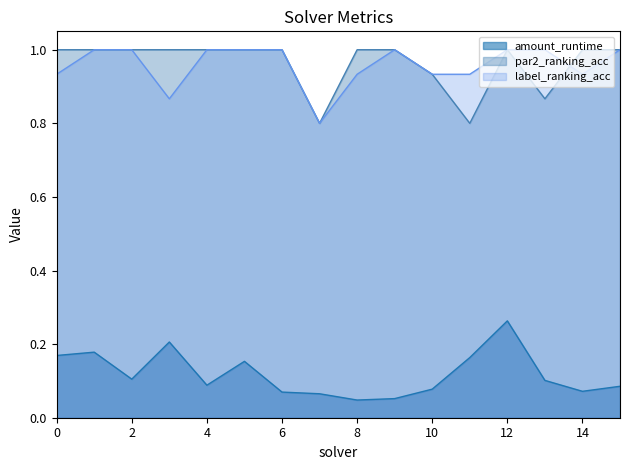

True or false: amount_runtime and label_ranking_acc cross at least once.

False